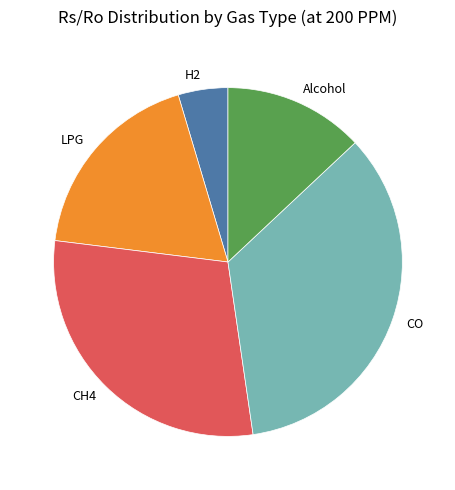

Is the sum of Alcohol and H2 greater than half?

No